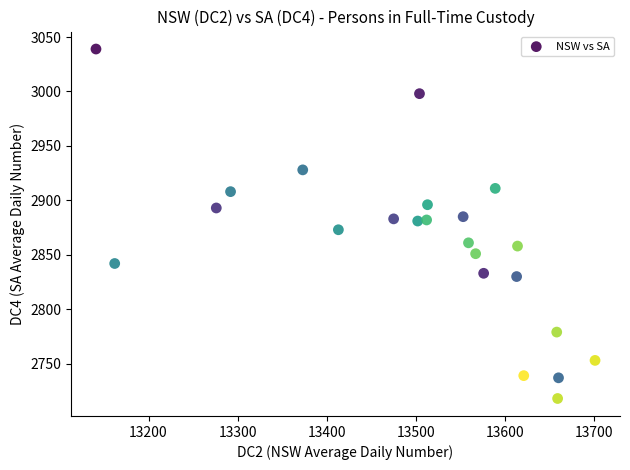

What is the range of X values (max minus min)?

560